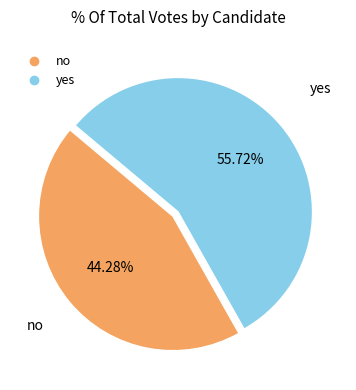

Does no account for over 50% of the chart?

No